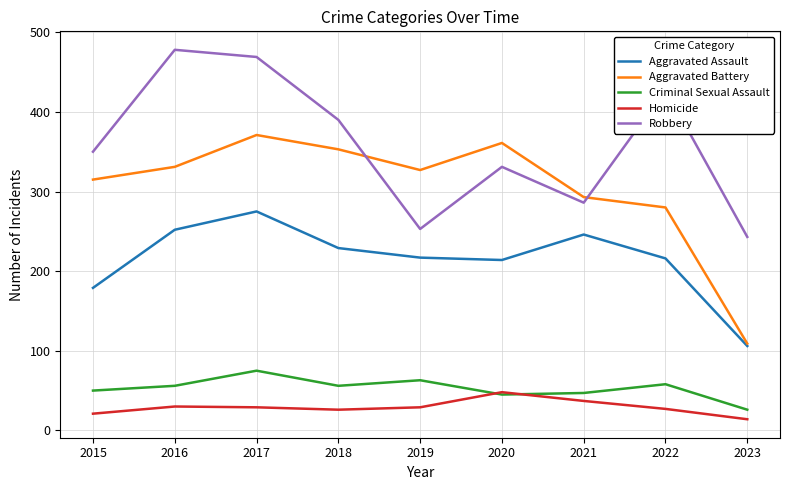

List the series in order of their peak value, highest first.

Robbery, Aggravated Battery, Aggravated Assault, Criminal Sexual Assault, Homicide